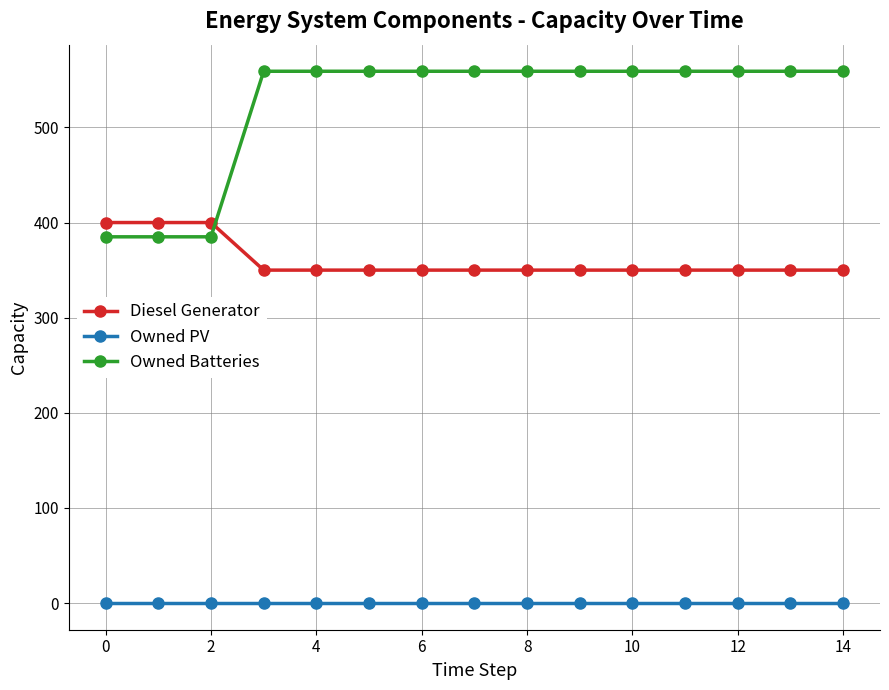

Which series has the largest range (max minus min)?

Owned Batteries